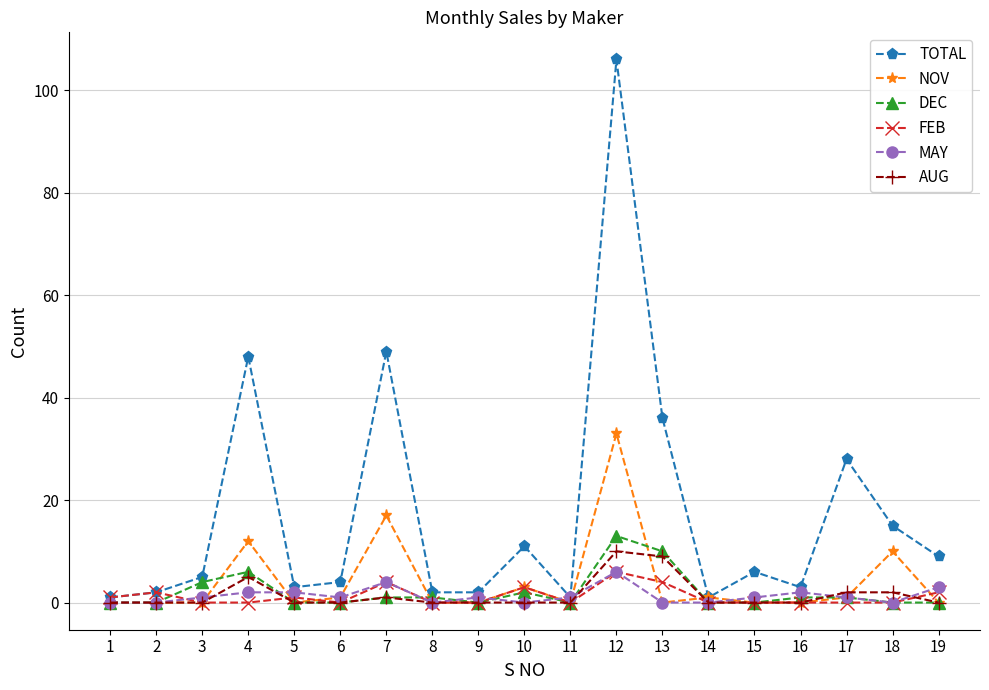

True or false: AUG has more than 1 interior local peaks.

True